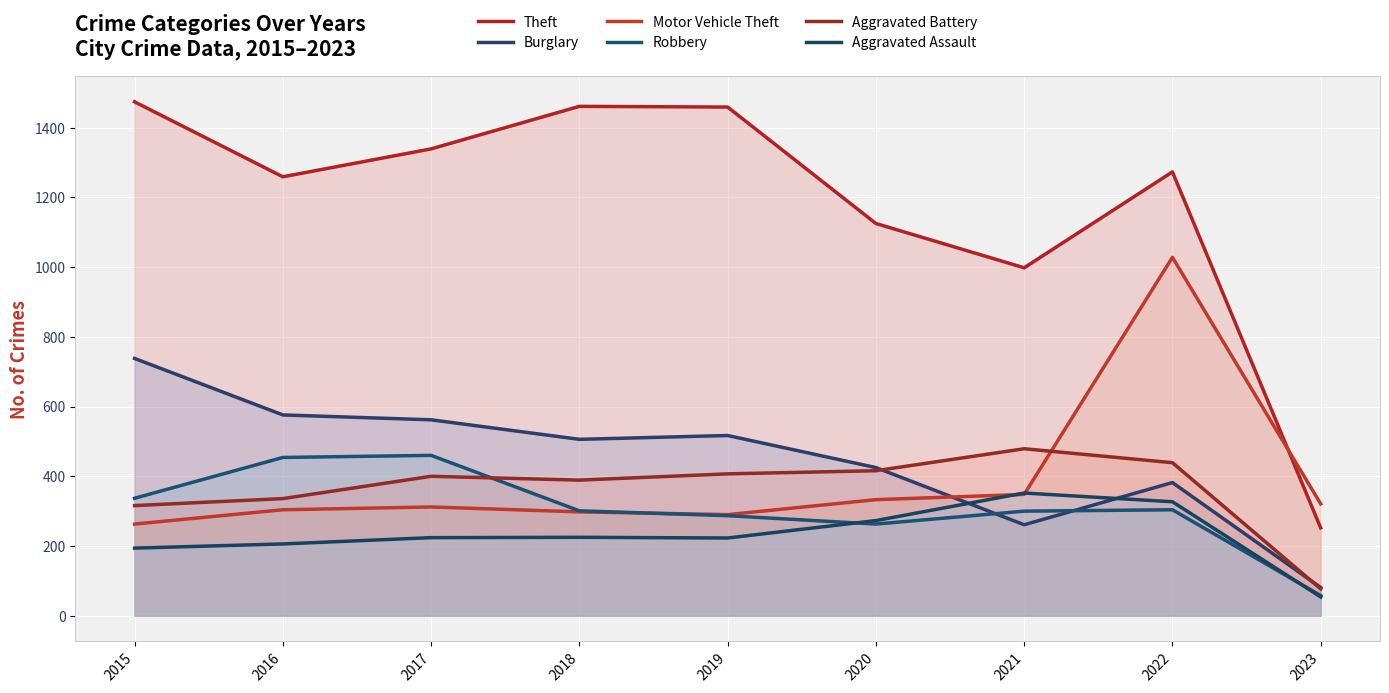

The Theft series shows 1681 at 2016. True or false?

False